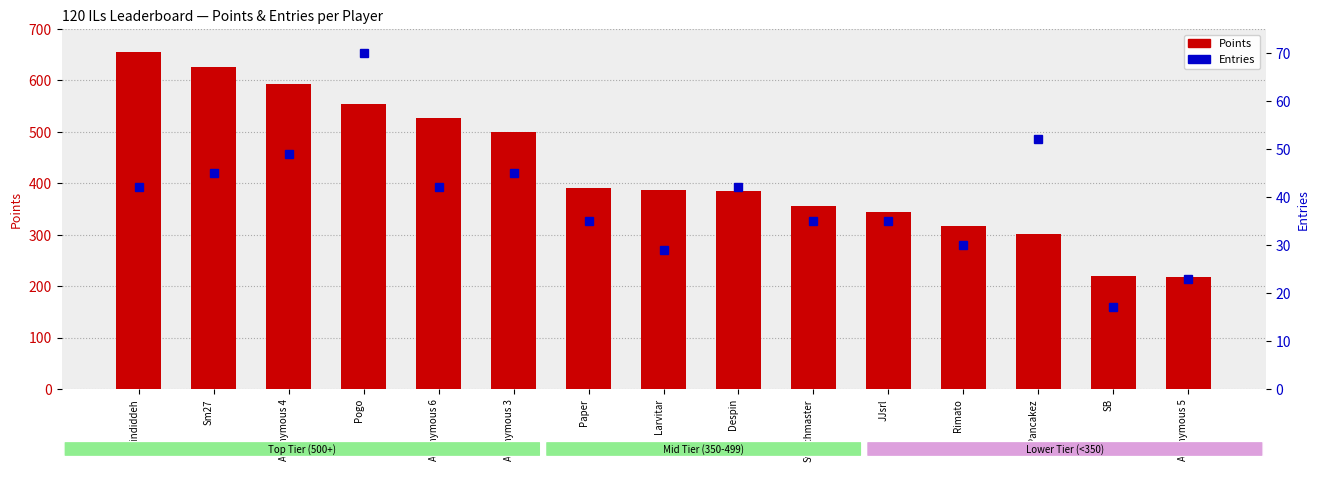

List the series in order of their peak value, lowest first.

Entries, Points